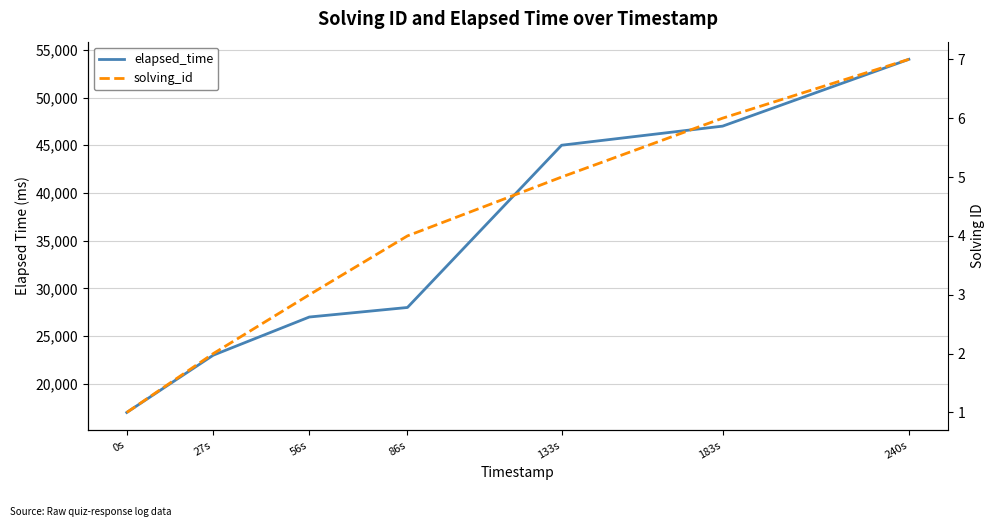

Which has a higher value, 183s or 240s?

240s